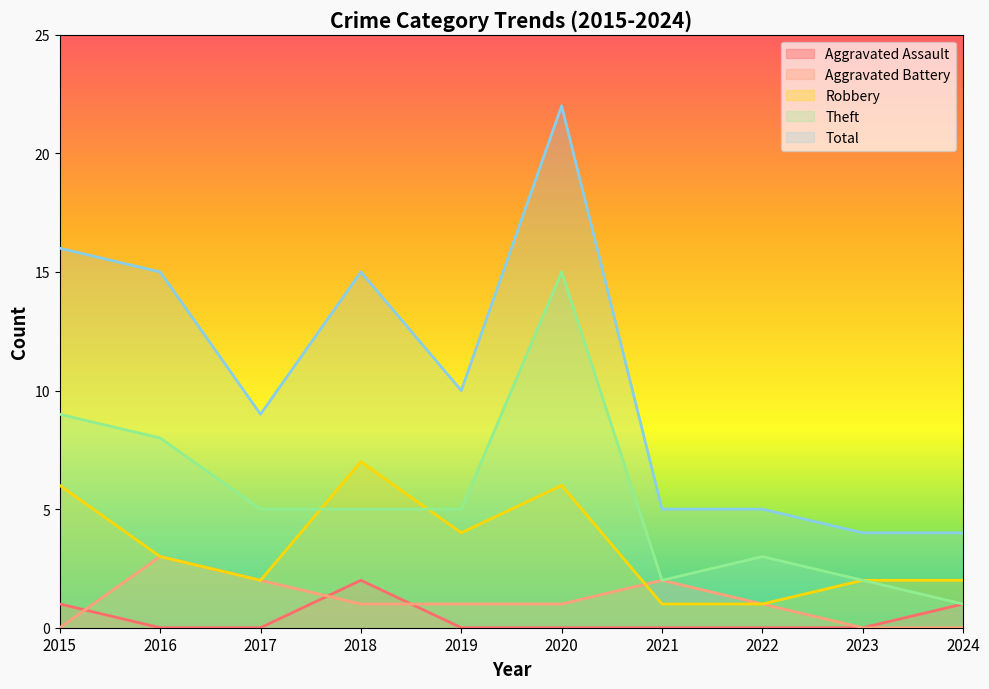

At 2021, list the series in order from smallest to largest.

Aggravated Assault, Robbery, Aggravated Battery, Theft, Total